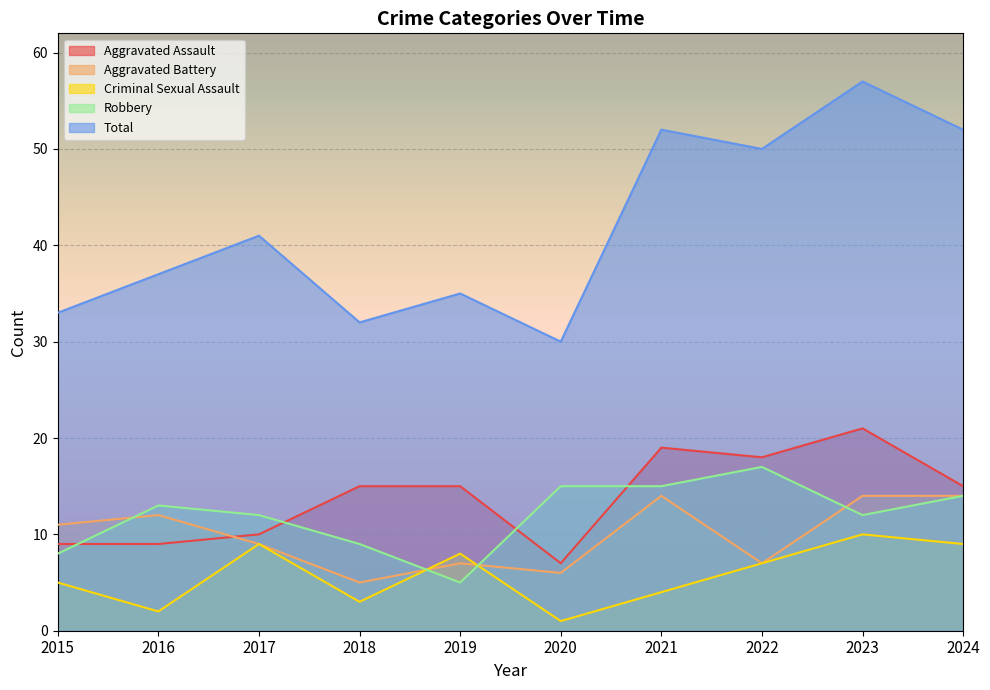

Read the Criminal Sexual Assault value at 2016.

2